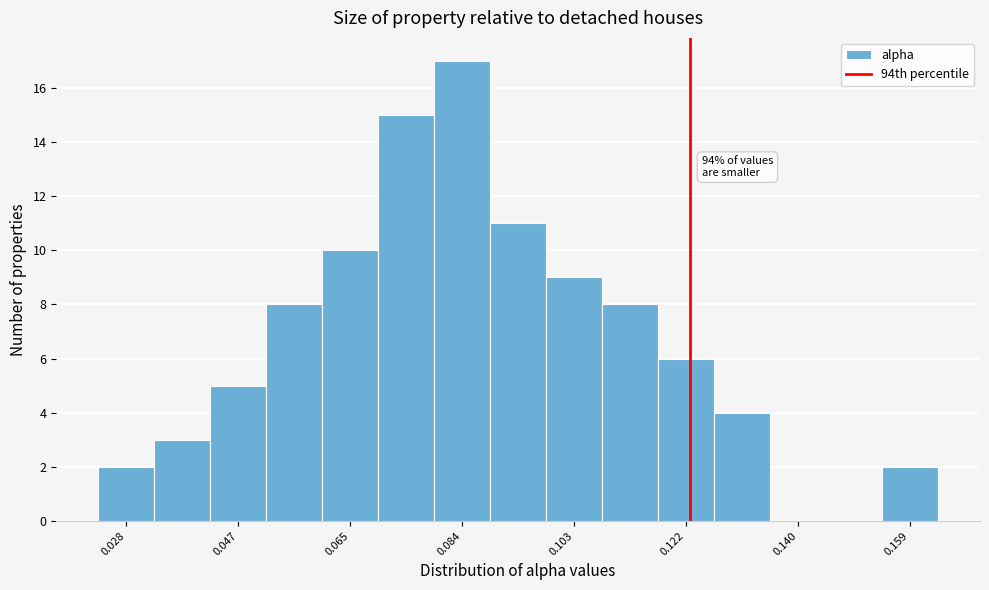

Which range on the x-axis has the tallest bar?

0.080 to 0.088